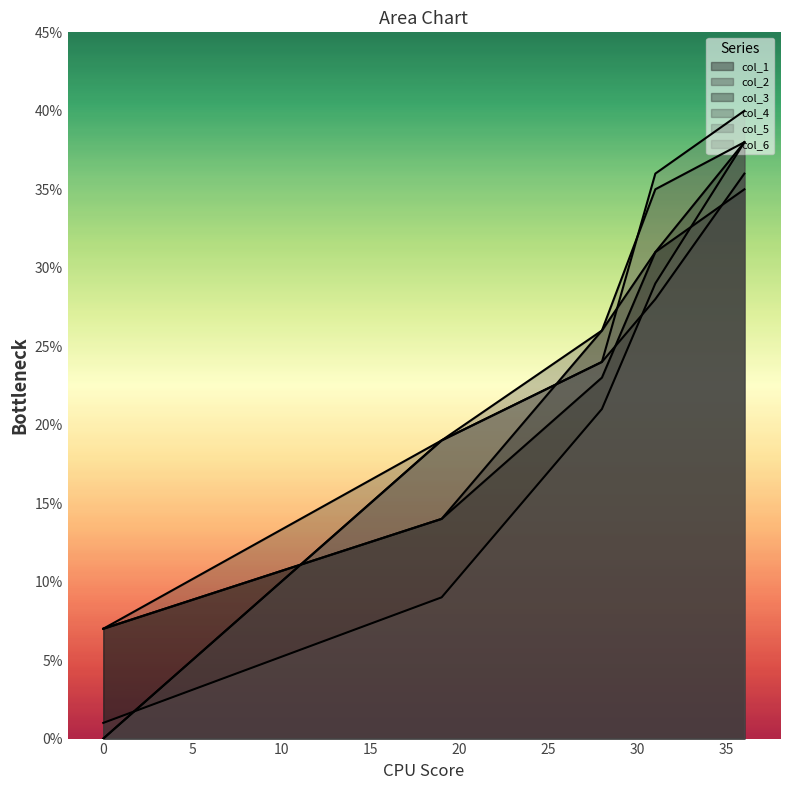

List the series in order of their peak value, highest first.

col_5, col_3, col_4, col_6, col_2, col_1